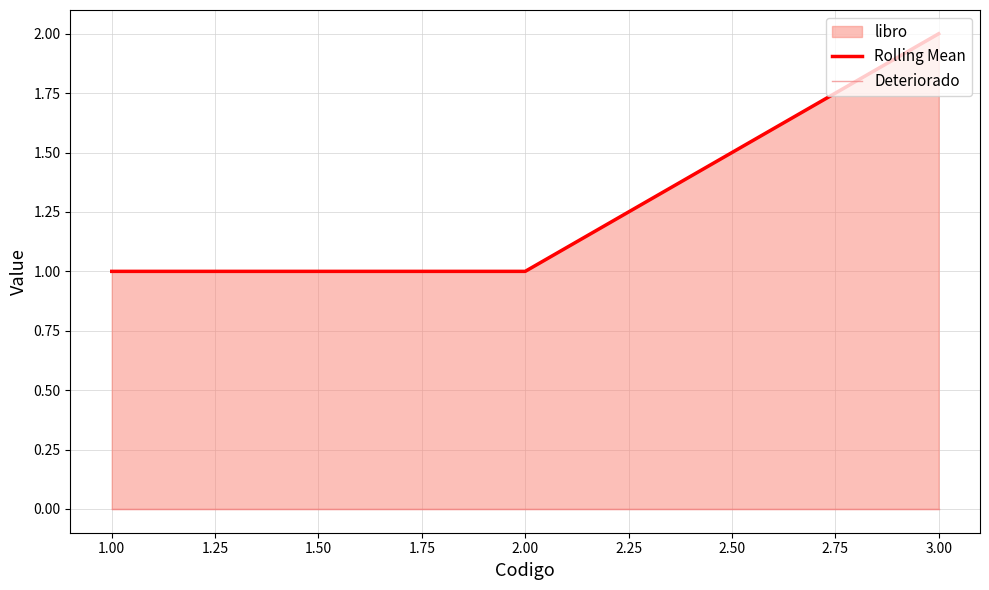

At 1.00, list the series in order from smallest to largest.

Deteriorado, Rolling Mean